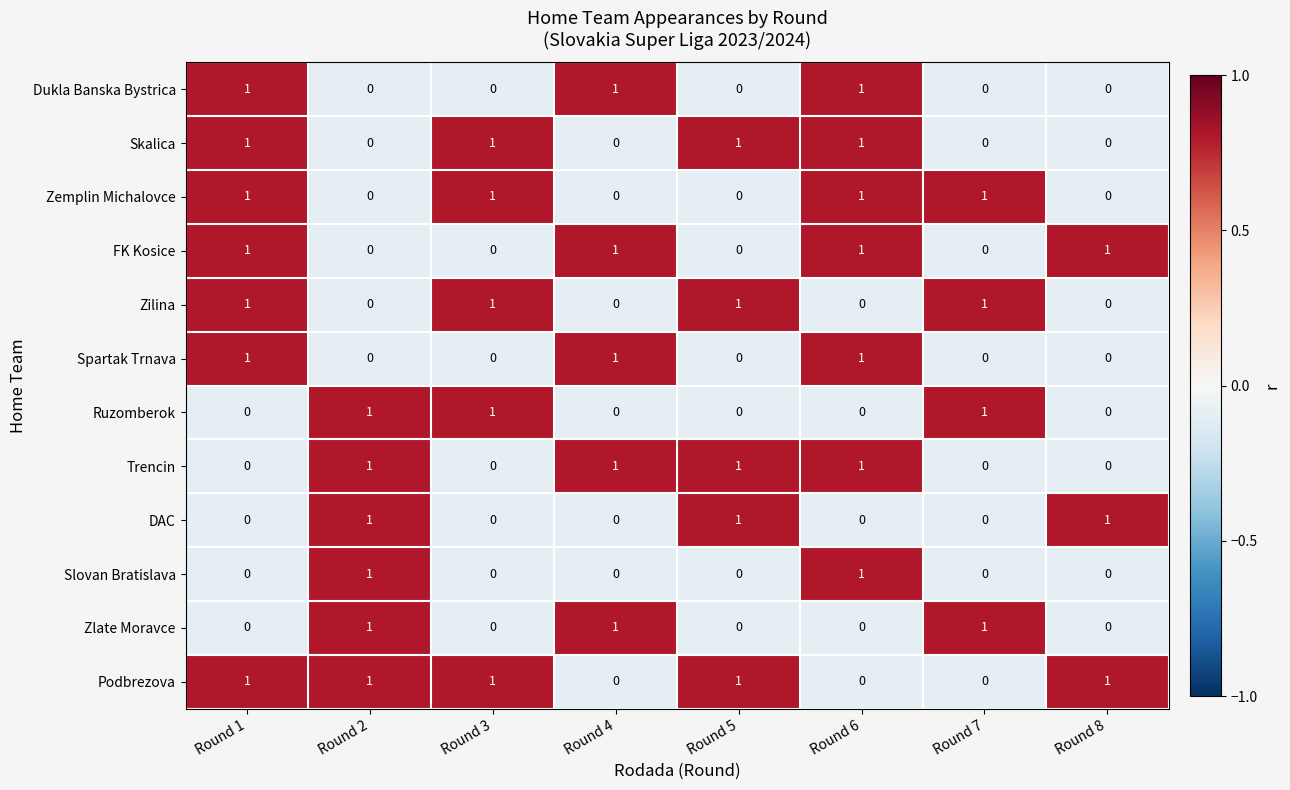

Count the DAC values in the range 0 to 1.

8